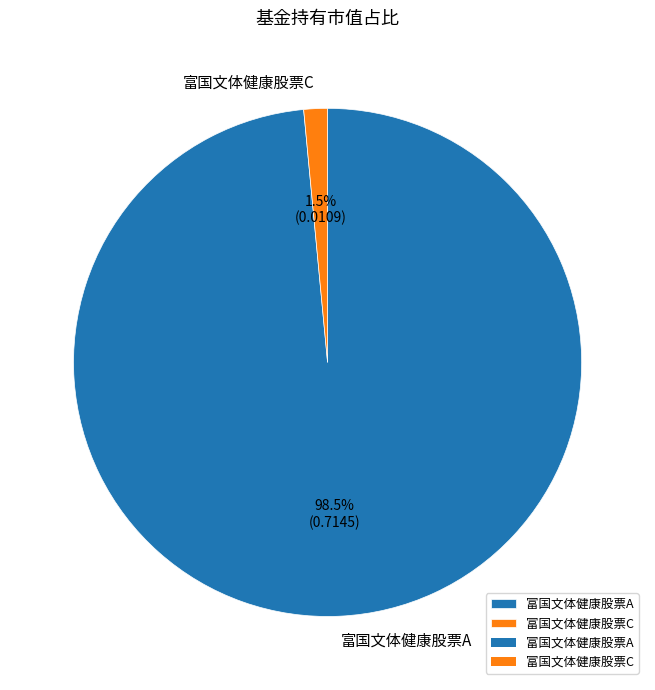

To the nearest percent, what is the average slice percentage?

50%